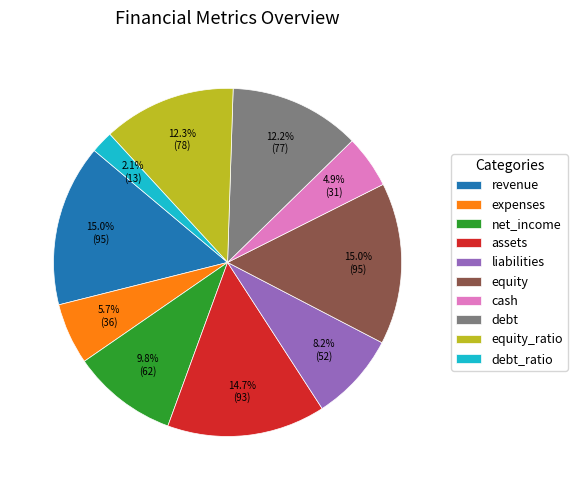

How much of the chart is everything except equity?

85.0%